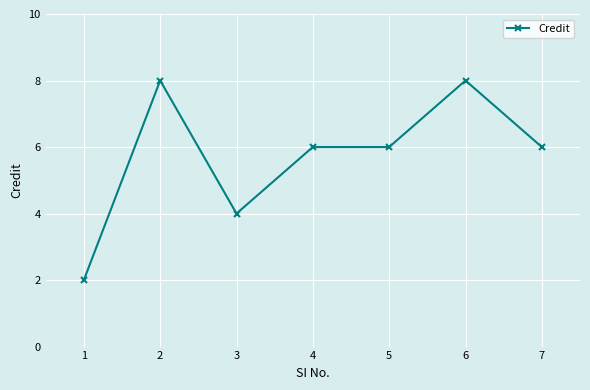

What is the greatest value displayed?

8